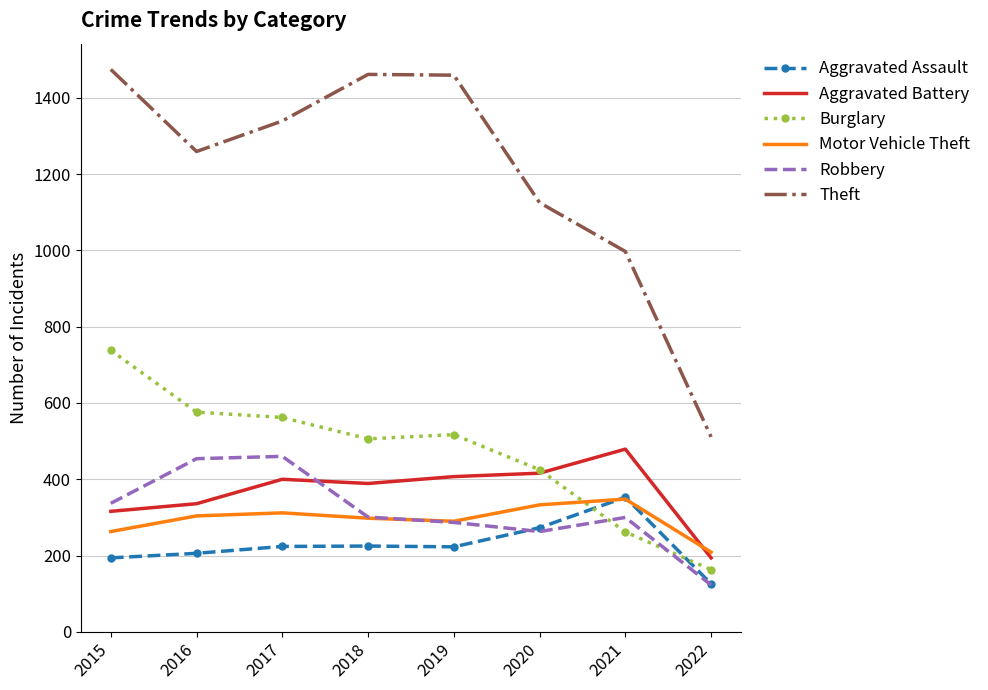

How many intersections are there between Motor Vehicle Theft and Aggravated Battery?

1